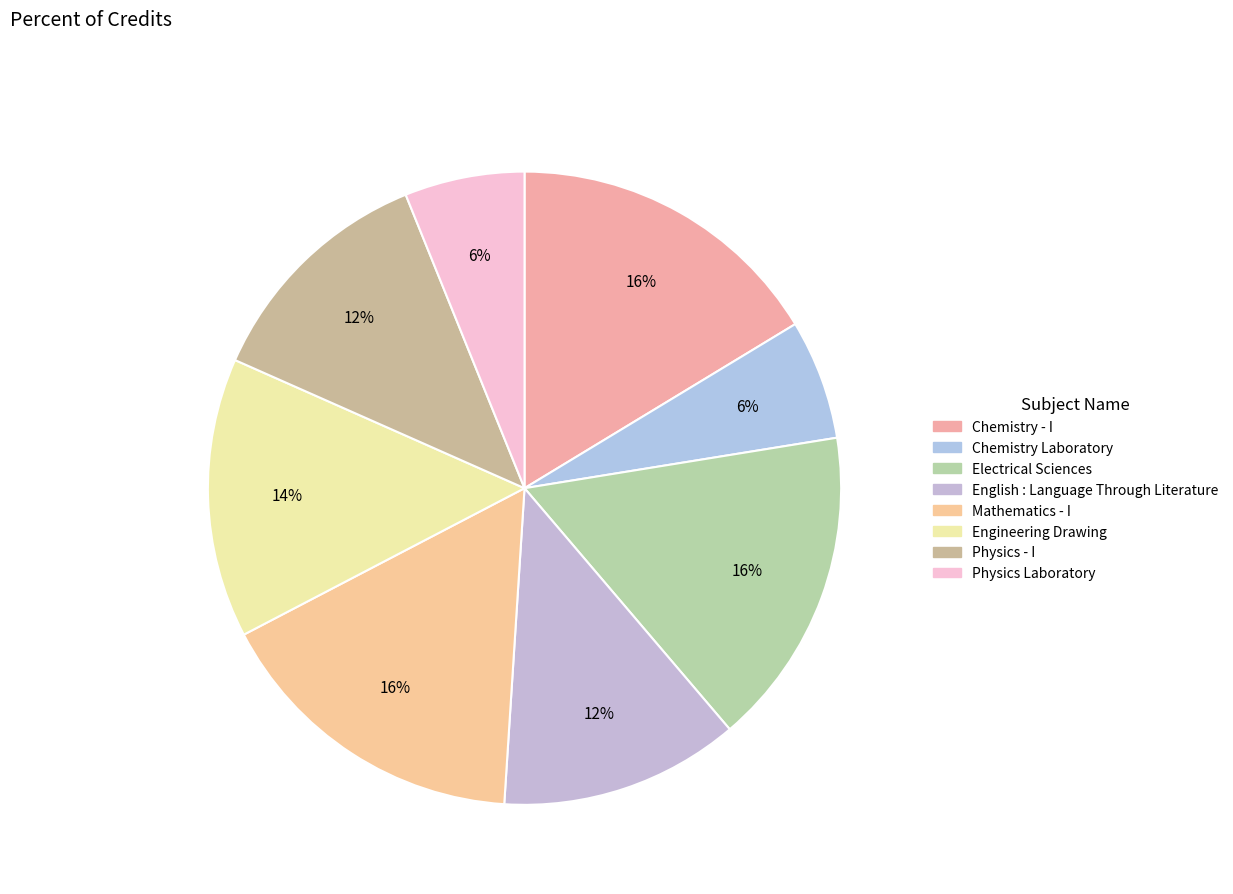

To the nearest percent, what portion does Physics - I represent?

12%